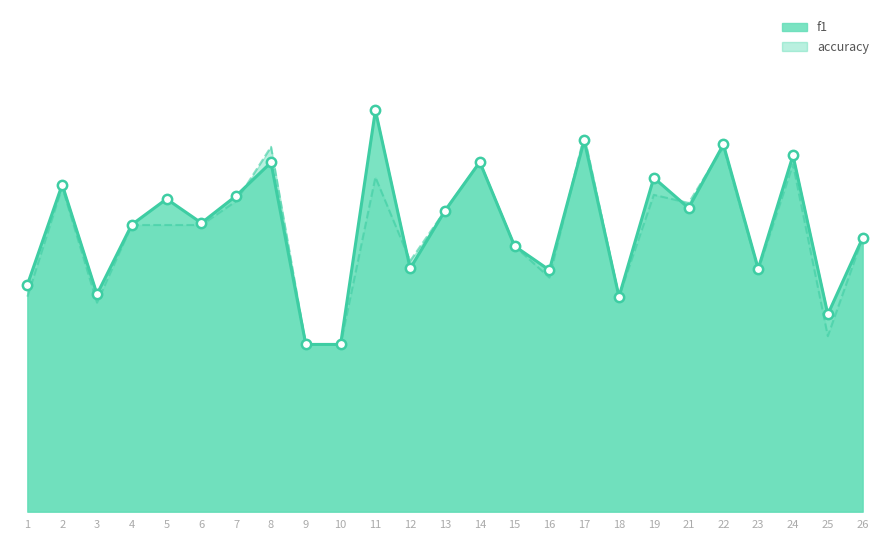

At which category is the sum across all series the highest?

17